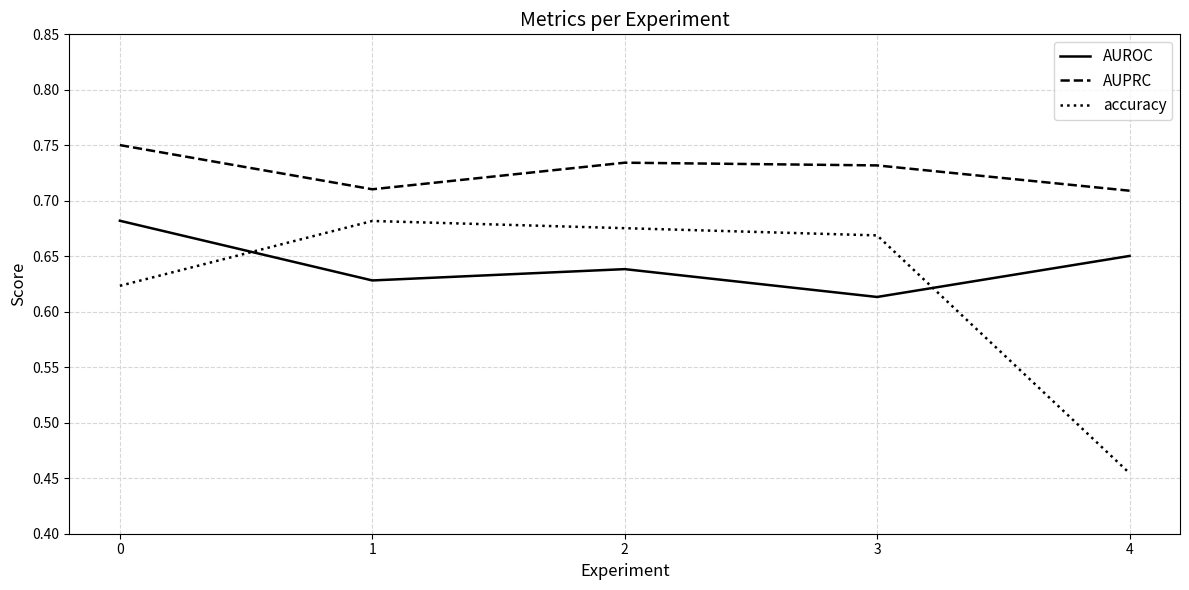

Which series has the largest total across all categories?

AUPRC